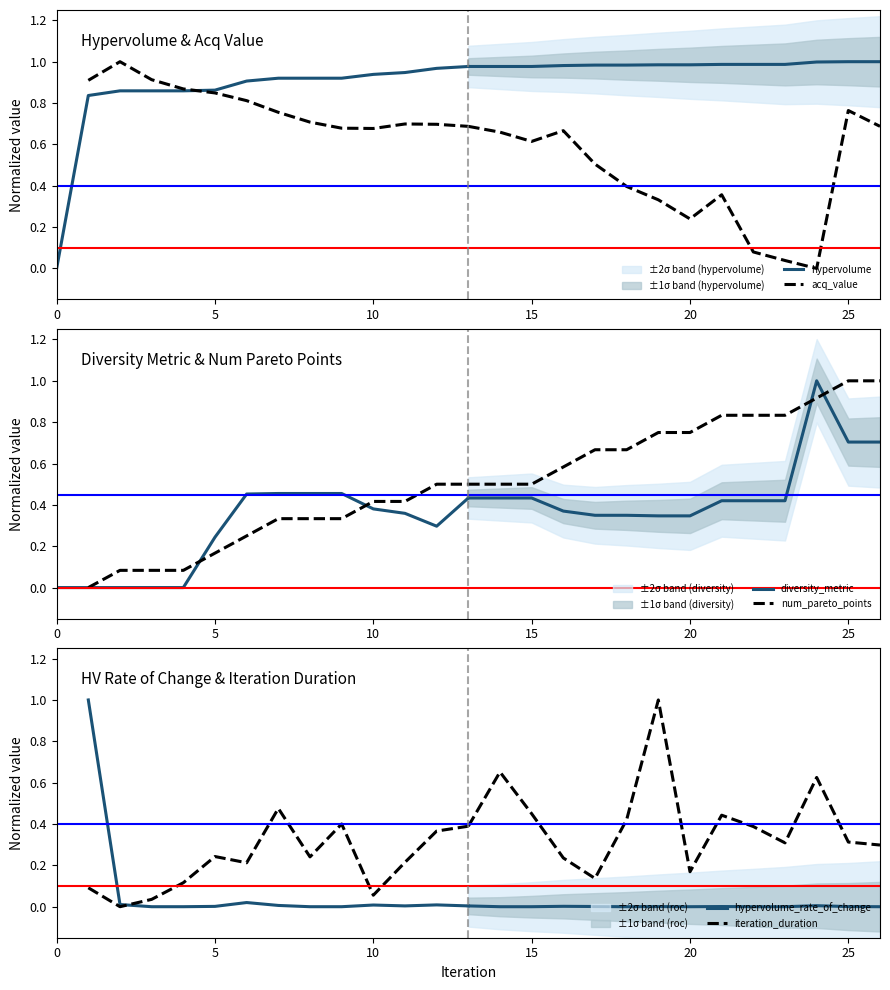

Is it true that acq_value equals 0.4 at 7?

False